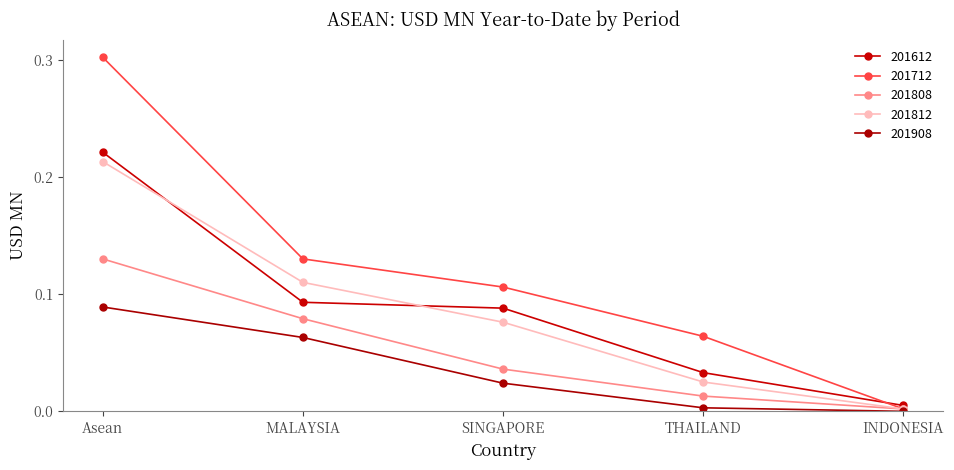

What is the total value across all series at SINGAPORE?

0.3